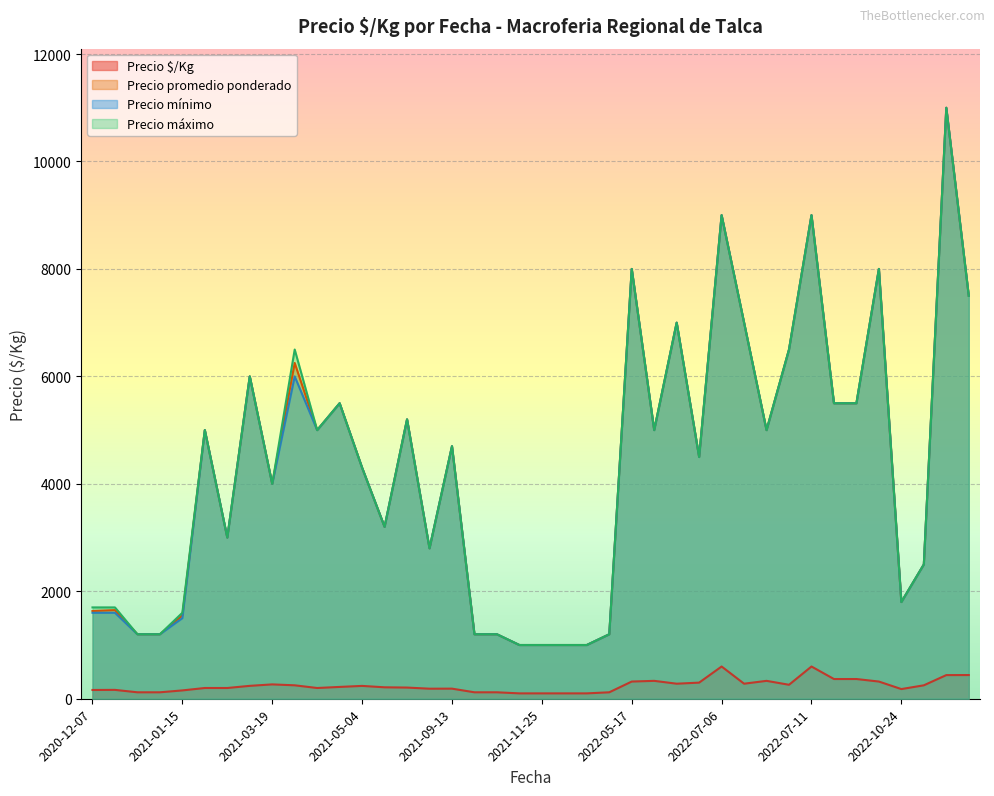

True or false: Precio $/Kg and Precio promedio ponderado cross at least once.

False